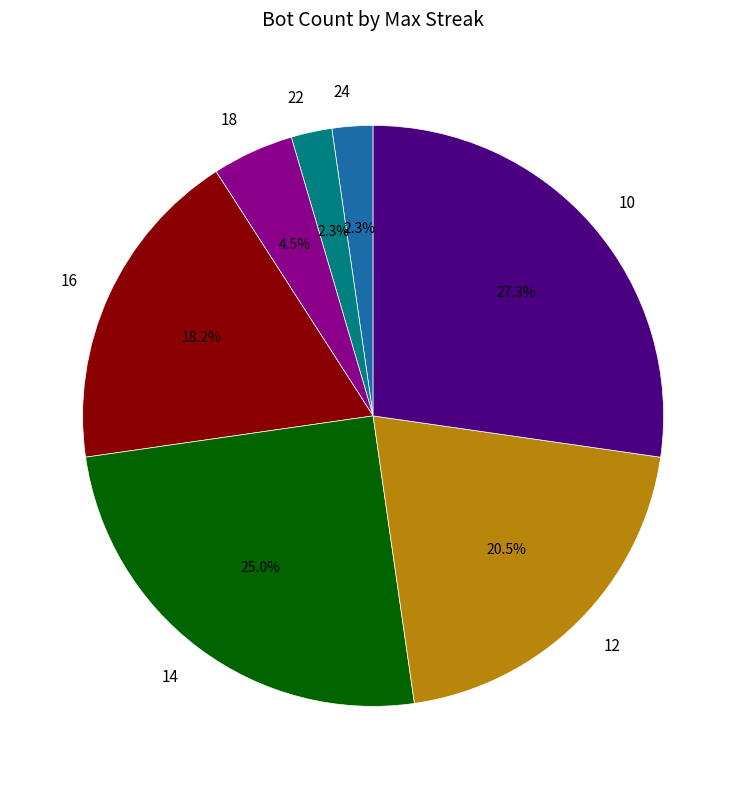

Is there a majority slice in this chart?

No